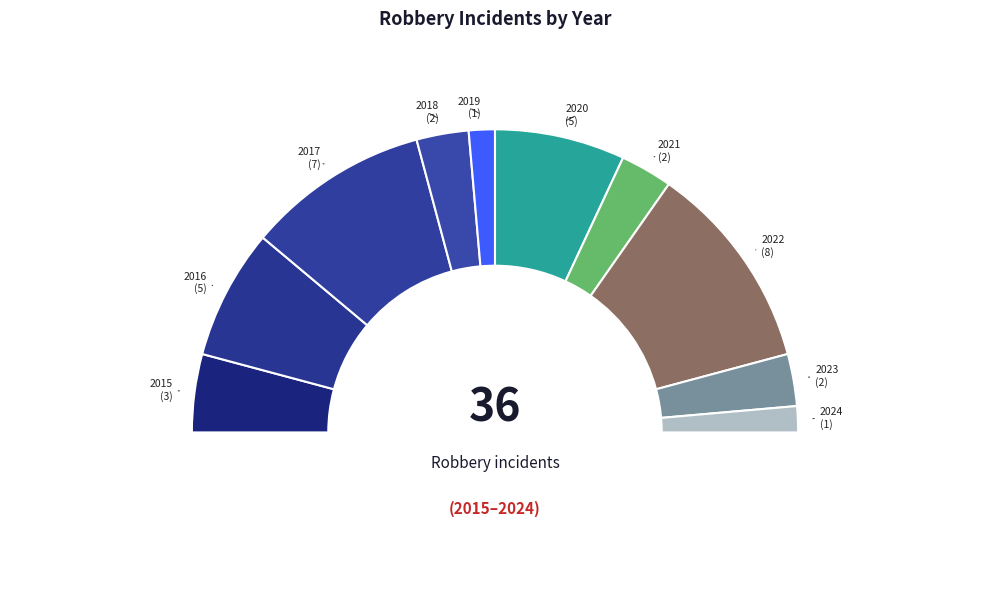

Which category has the biggest portion of the pie?

2022